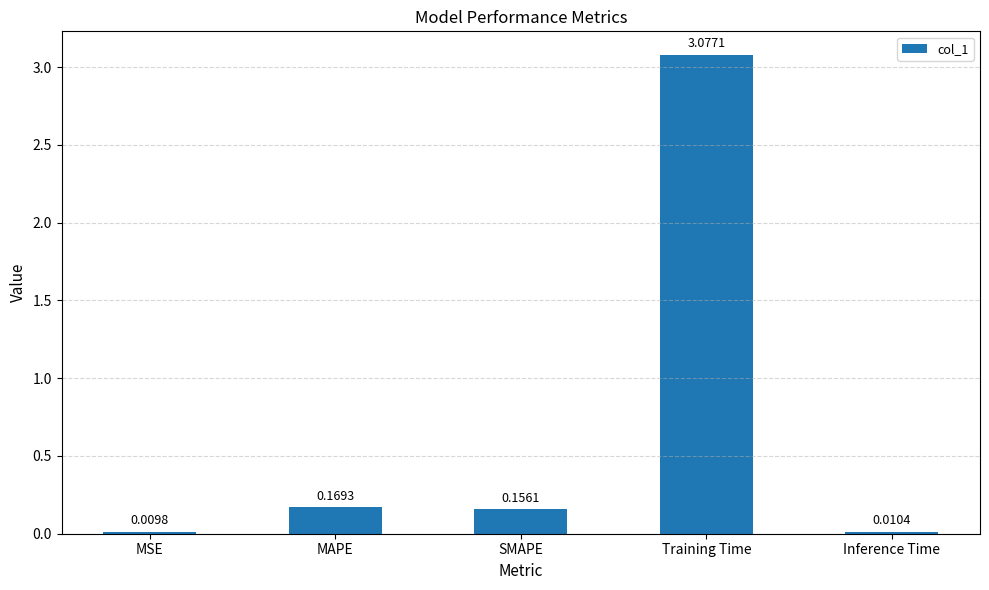

What is the average value?

0.7